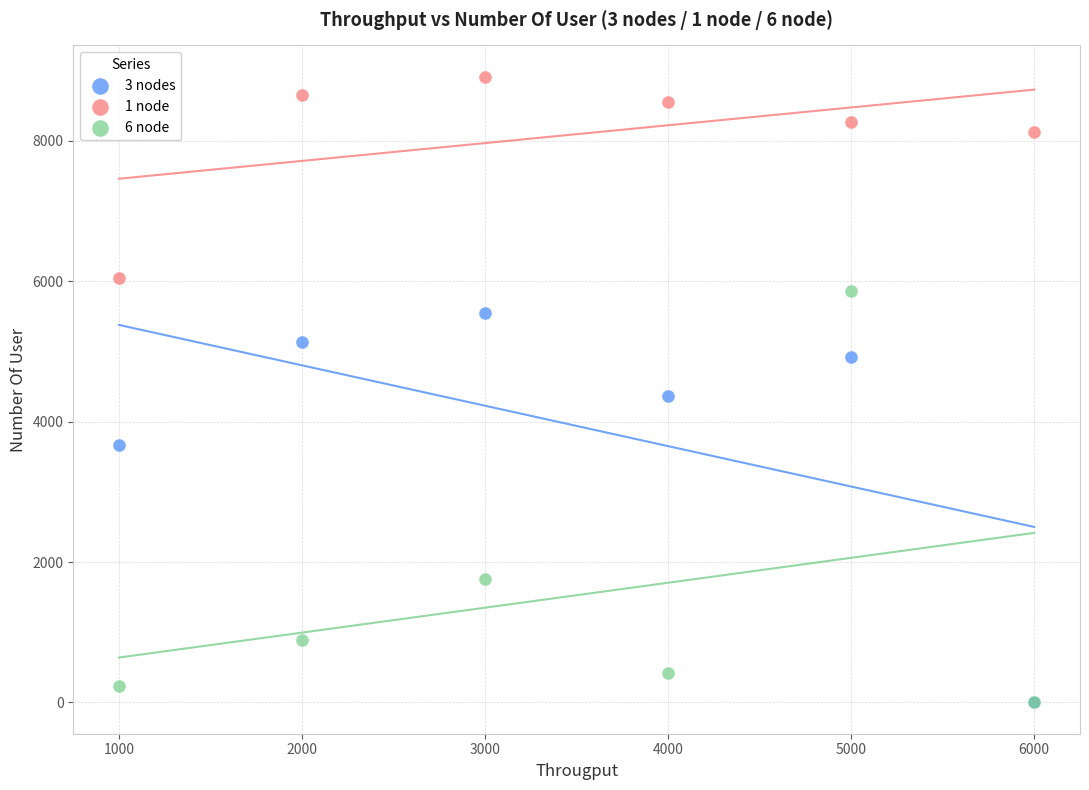

What are all the series names shown in the legend?

3 nodes, 1 node, 6 node